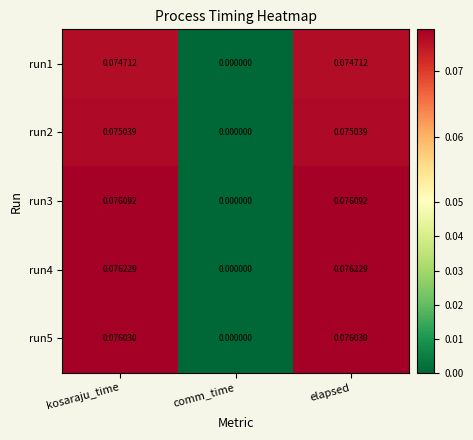

Which category has the lowest value in the run3 series?

comm_time